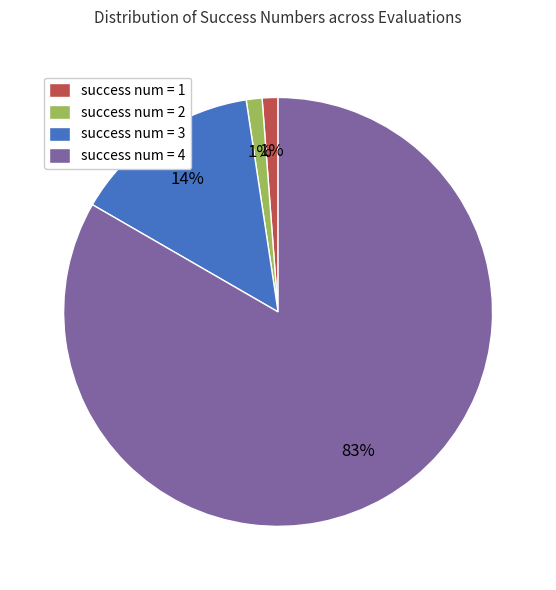

Which slice represents more than half of the pie?

success num = 4